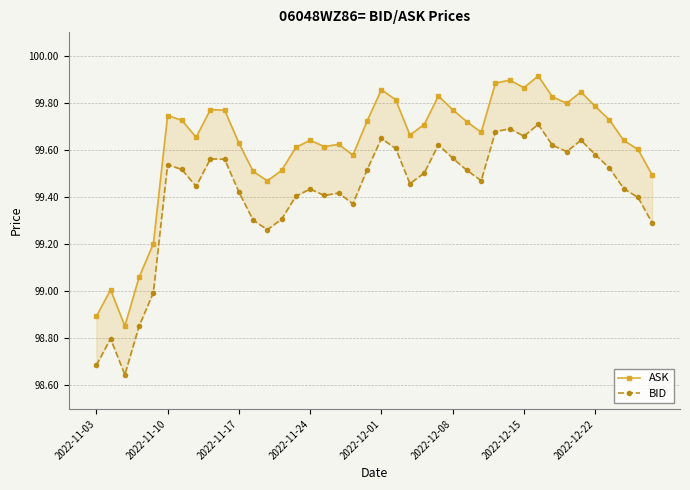

What are all the series names shown in the legend?

ASK, BID